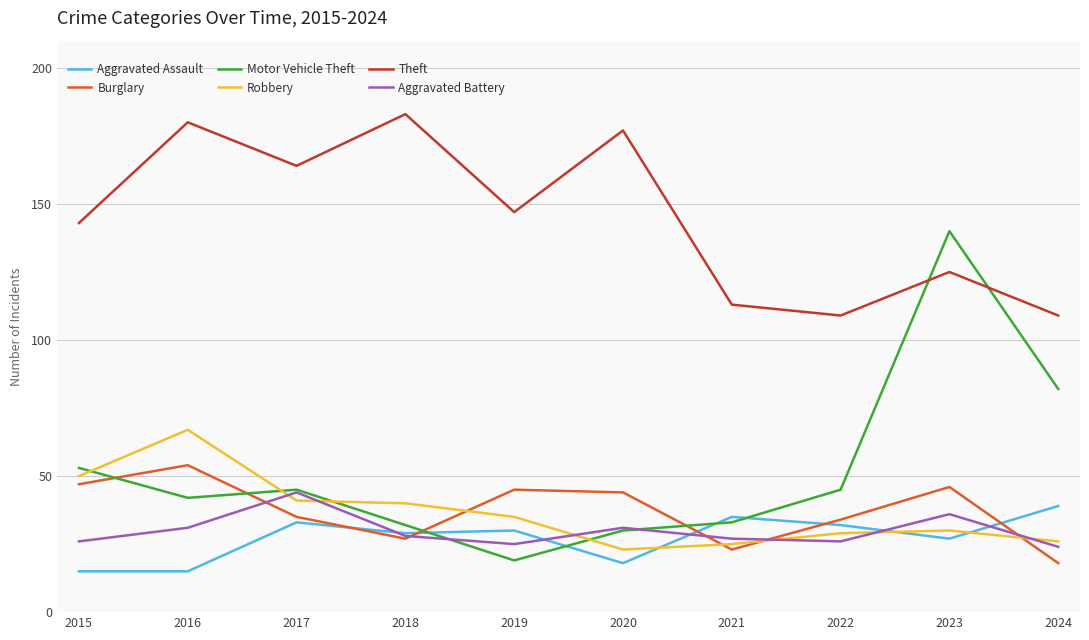

Reading left to right, list all the values displayed in this chart.

Aggravated Assault: 15	15	33	29	30	18	35	32	27	39
Burglary: 47	54	35	27	45	44	23	34	46	18
Motor Vehicle Theft: 53	42	45	32	19	30	33	45	140	82
Robbery: 50	67	41	40	35	23	25	29	30	26
Theft: 143	180	164	183	147	177	113	109	125	109
Aggravated Battery: 26	31	44	28	25	31	27	26	36	24